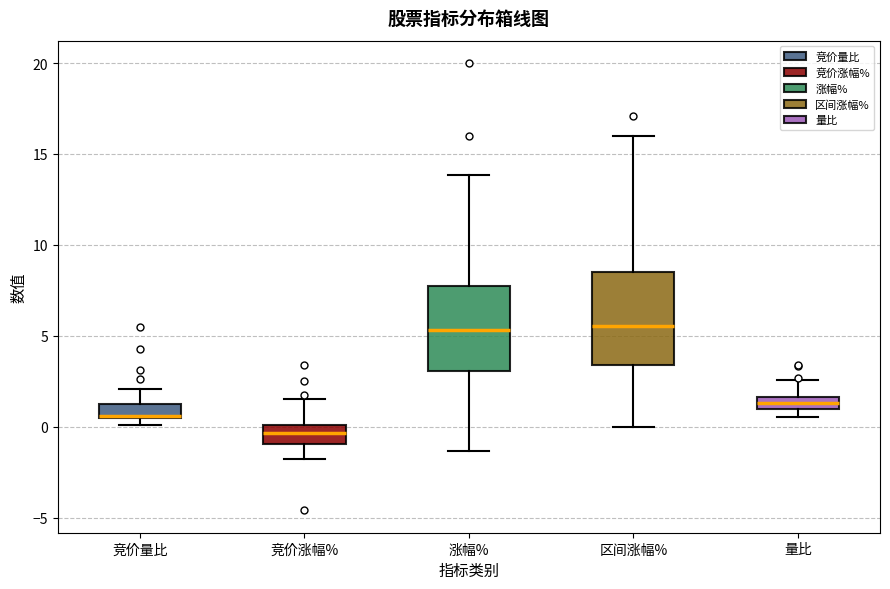

Where is the lower edge of the box for 竞价量比 on the y-axis? The values are not printed on the chart, so give them approximately, as read against the axis.

0.5